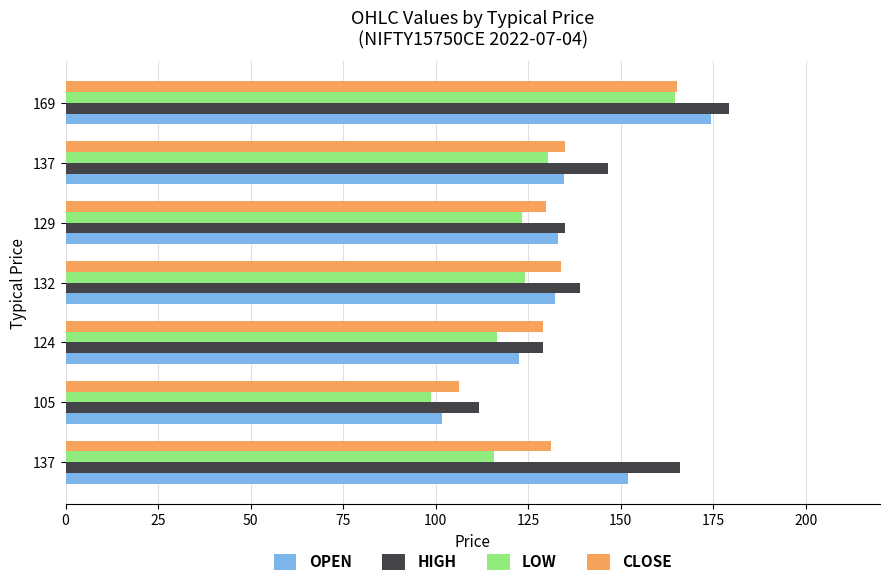

How many categories are shown in the chart?

7